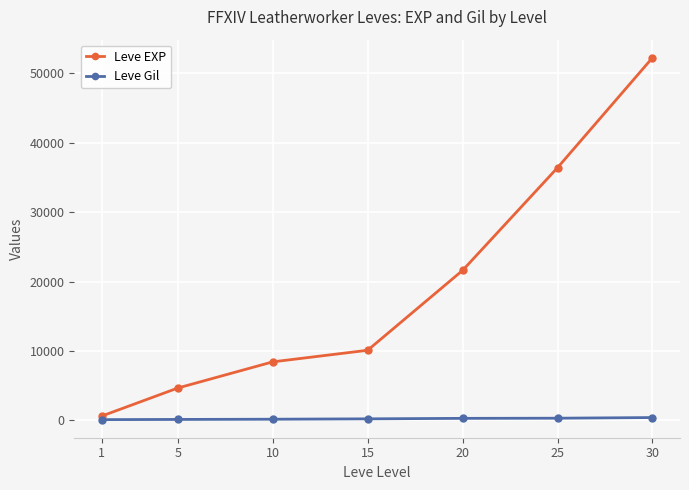

What is the value of the Leve EXP point at the 2nd from the left?

4660